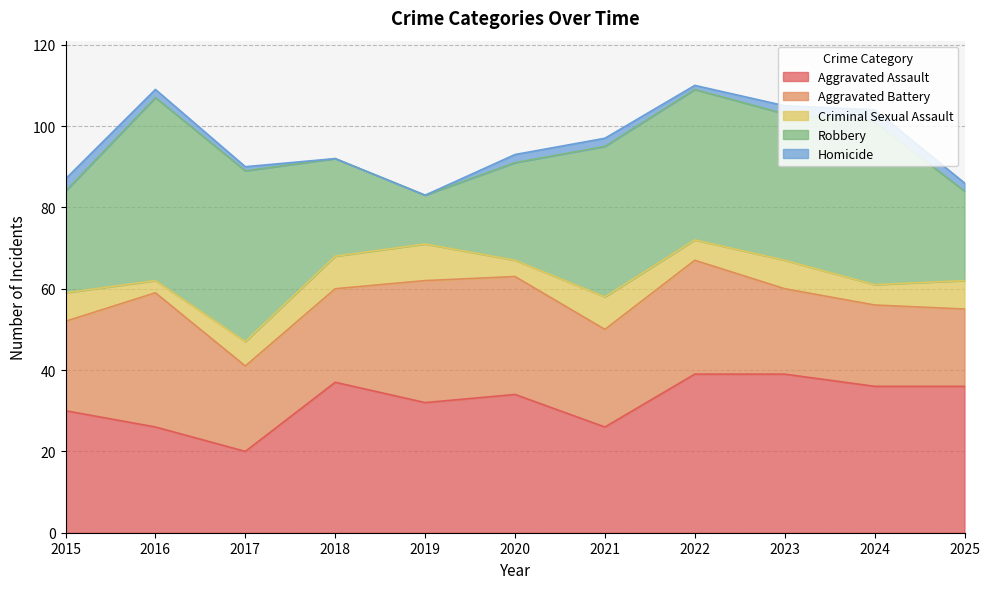

Reading right to left, what are all the values shown in this chart?

Aggravated Assault: 36	36	39	39	26	34	32	37	20	26	30
Aggravated Battery: 19	20	21	28	24	29	30	23	21	33	22
Criminal Sexual Assault: 7	5	7	5	8	4	9	8	6	3	7
Robbery: 22	40	36	37	37	24	12	24	42	45	25
Homicide: 2	3	2	1	2	2	0	0	1	2	3